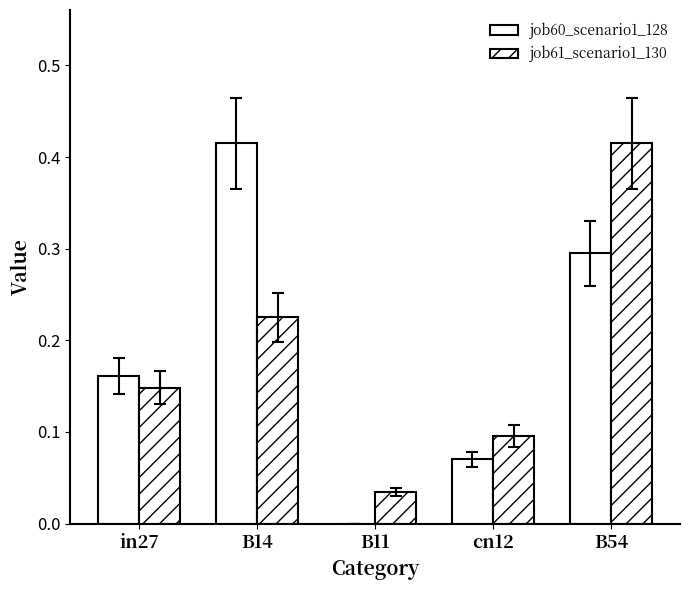

At which label is job61_scenario1_130 closest to 0?

B11